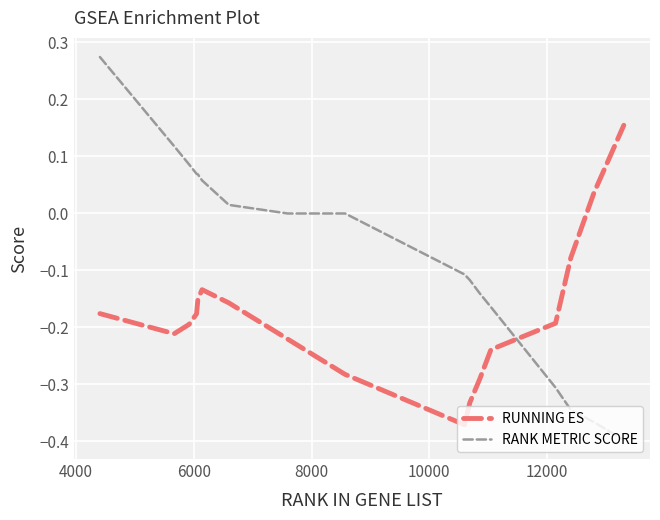

Which series has the largest total across all categories?

RANK METRIC SCORE